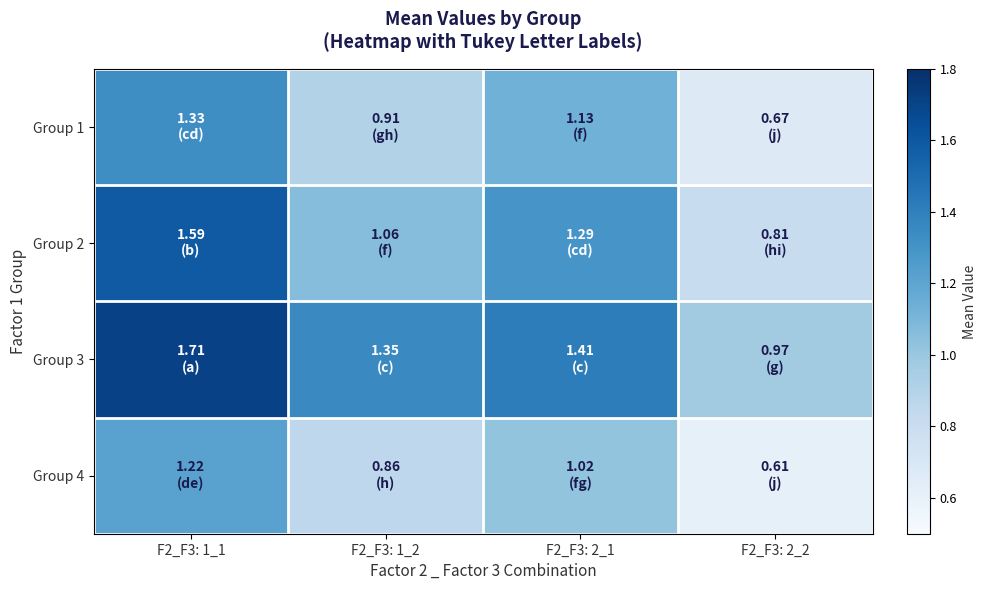

Reading left to right, extract all data points from this chart.

row_0: F2_F3: 1_1=1.3	F2_F3: 1_2=0.9	F2_F3: 2_1=1.1	F2_F3: 2_2=0.7
row_1: F2_F3: 1_1=1.6	F2_F3: 1_2=1.1	F2_F3: 2_1=1.3	F2_F3: 2_2=0.8
row_2: F2_F3: 1_1=1.7	F2_F3: 1_2=1.4	F2_F3: 2_1=1.4	F2_F3: 2_2=1.0
row_3: F2_F3: 1_1=1.2	F2_F3: 1_2=0.9	F2_F3: 2_1=1.0	F2_F3: 2_2=0.6